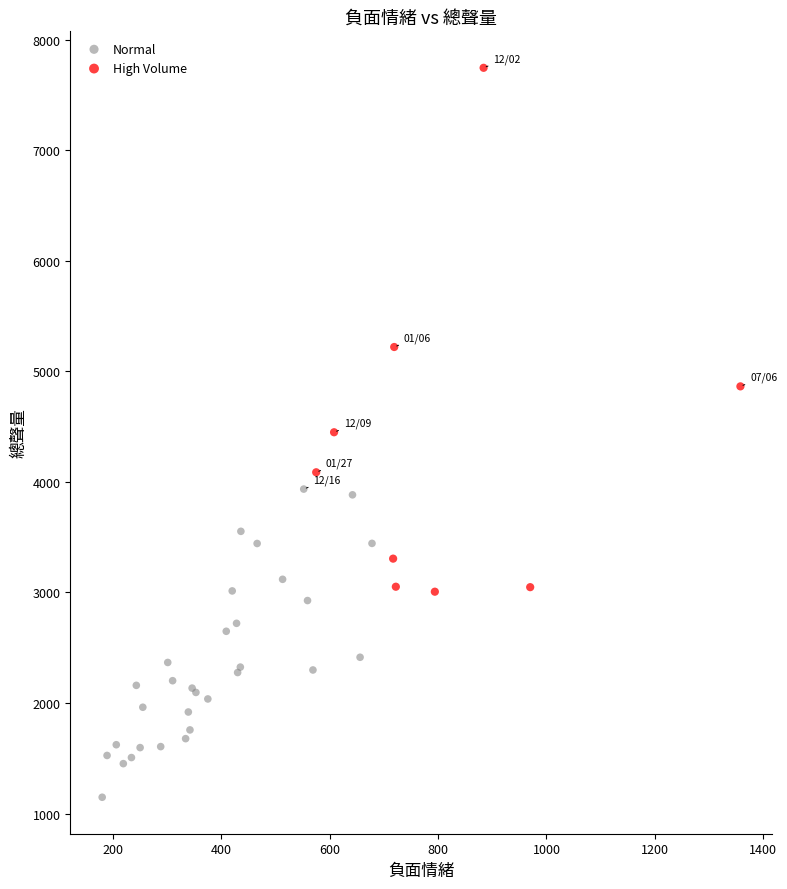

Which series has the widest spread of Y values?

High Volume